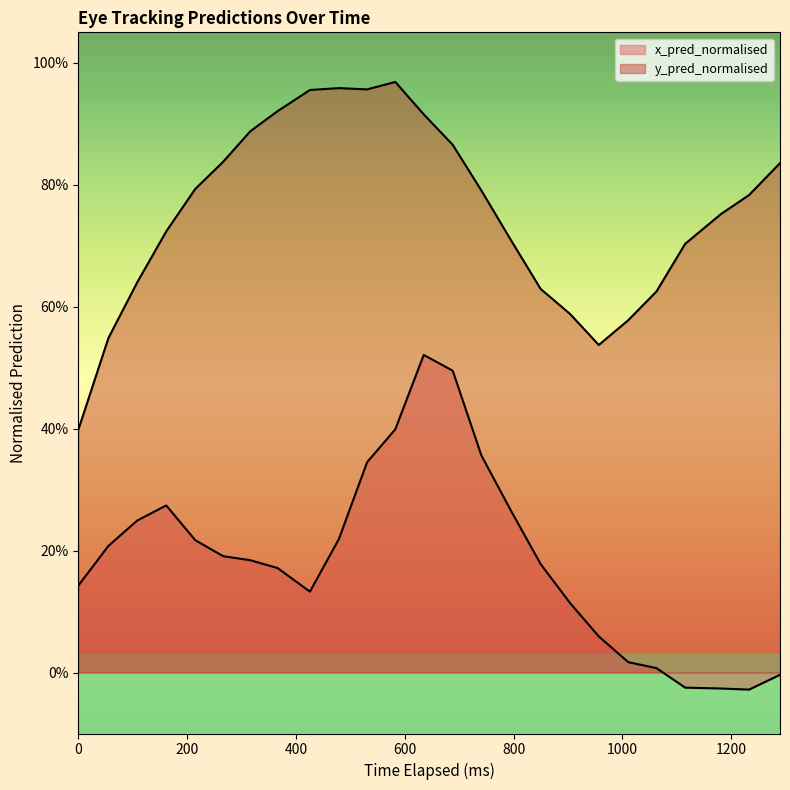

Which series has the largest total across all categories?

y_pred_normalised